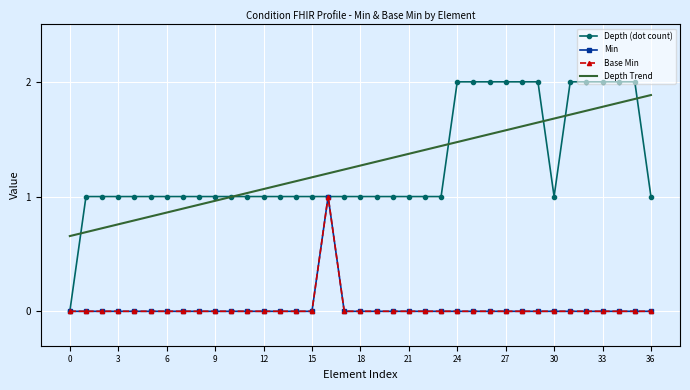

Count the Min values in the range 0 to 1.

37